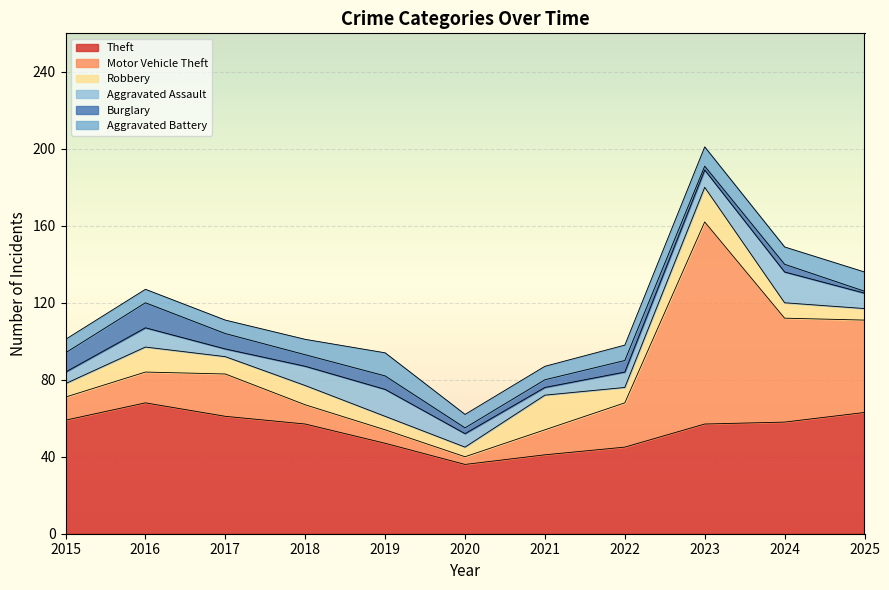

Which series has the widest spread of values?

Motor Vehicle Theft